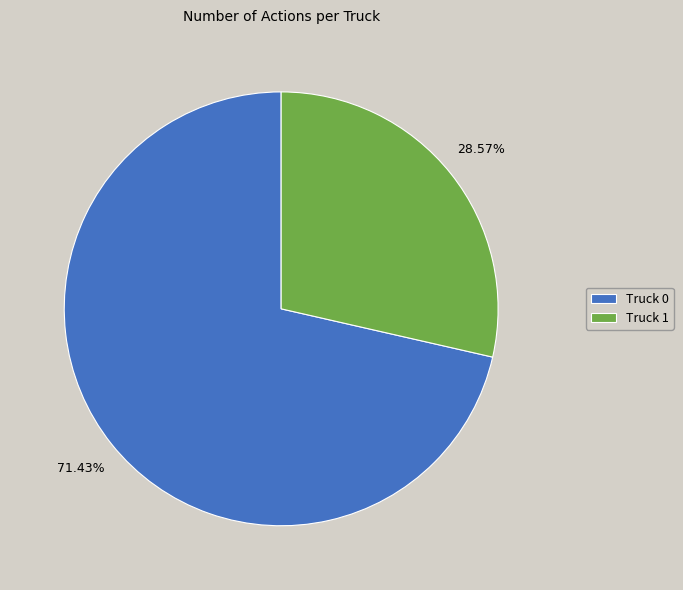

Which has a higher value, Truck 0 or Truck 1?

Truck 0